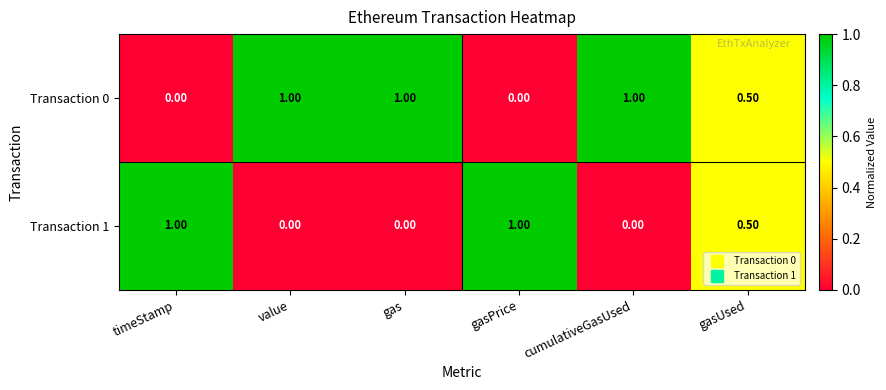

Count the number of categories in the chart.

6